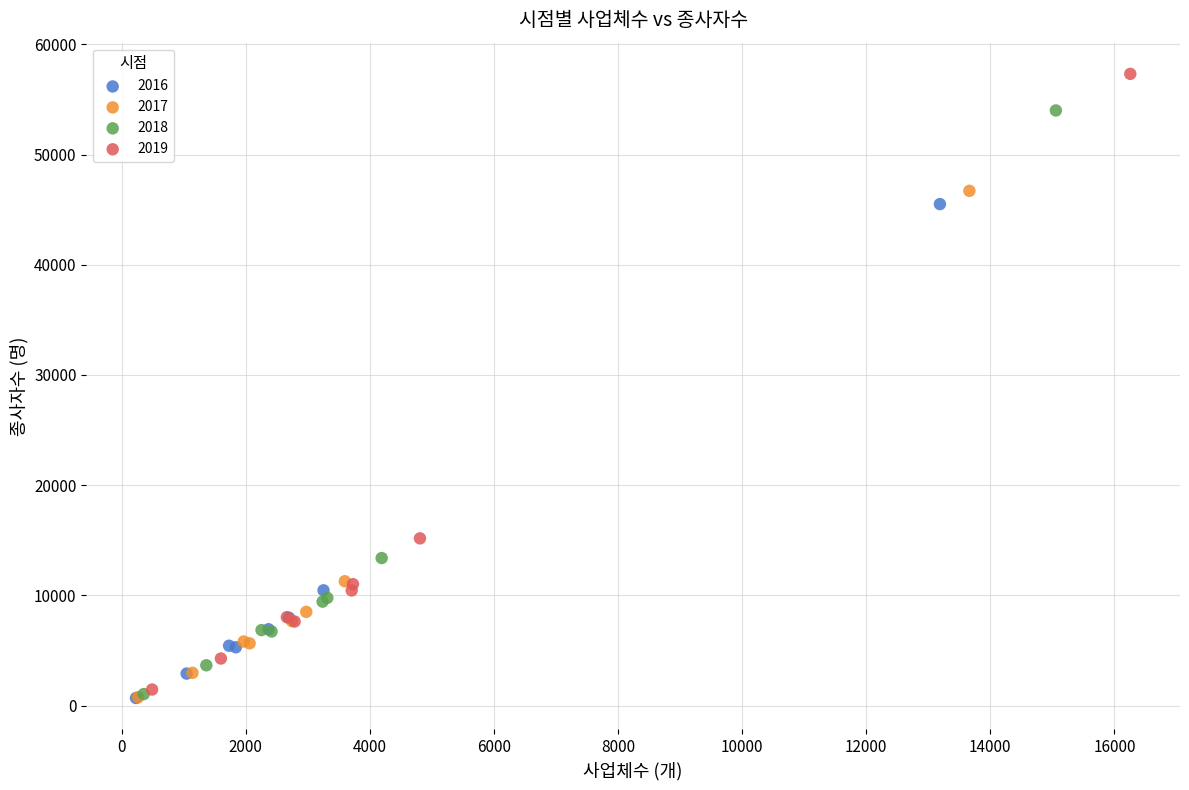

Which series has the largest Y range (max minus min)?

2019